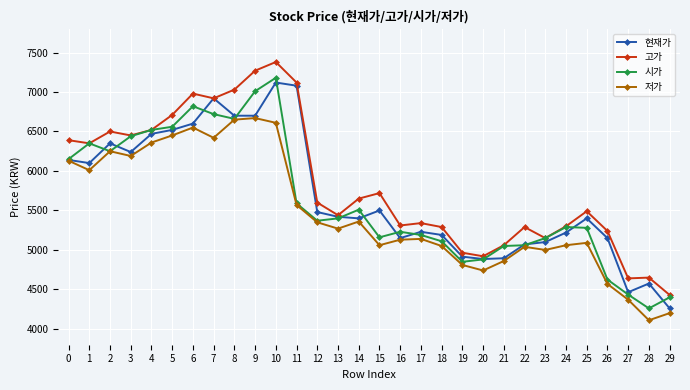

At which category is the sum across all series the highest?

10